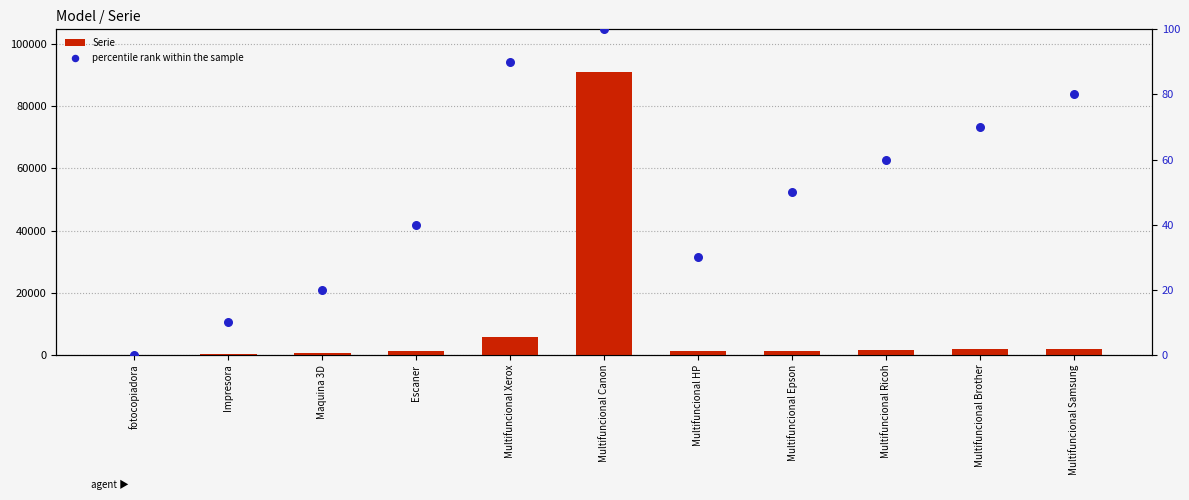

At which category is the sum across all series the highest?

Multifuncional Canon